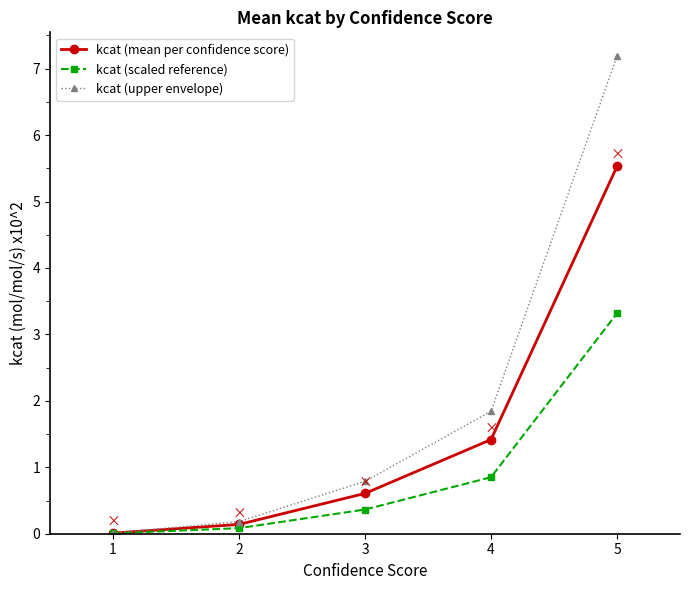

Is it true that kcat (scaled reference) equals 0.1 at 2?

True